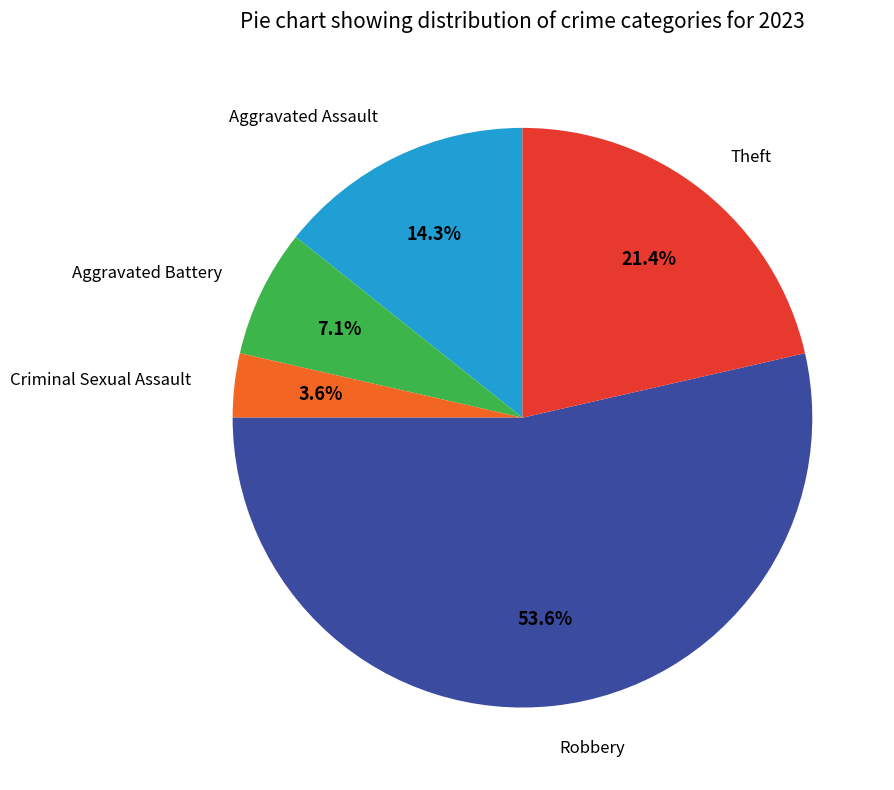

Is there any slice that represents more than half of the pie?

Yes